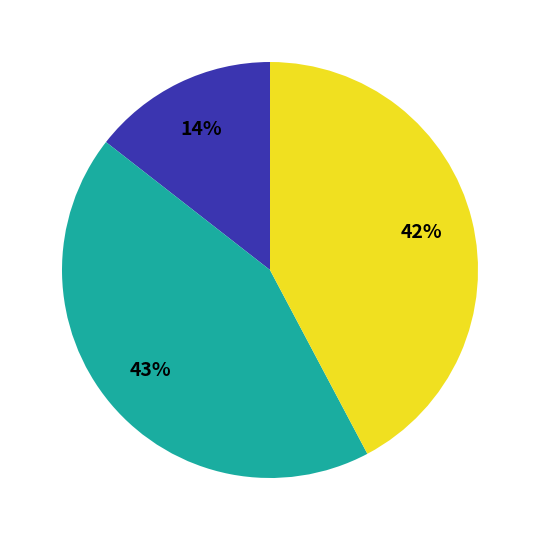

Does any single category account for the majority?

No